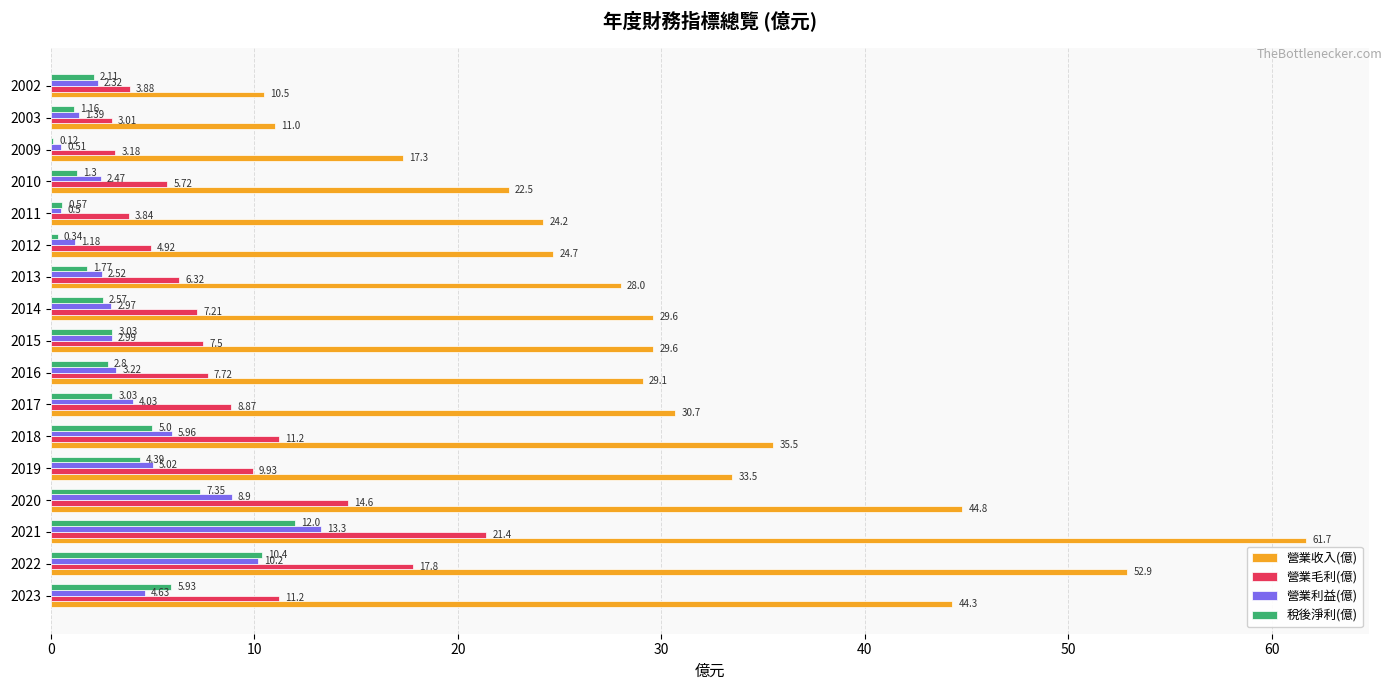

Count the number of data series in this chart.

4